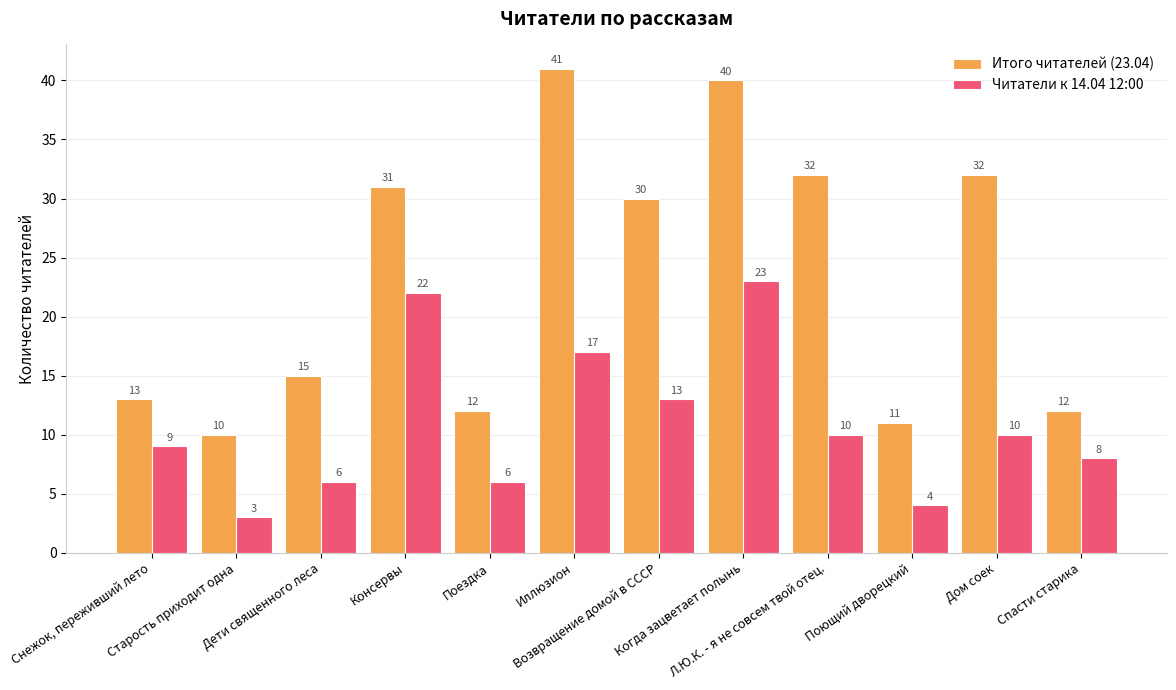

What is the average value of the Читатели к 14.04 12:00 series?

11